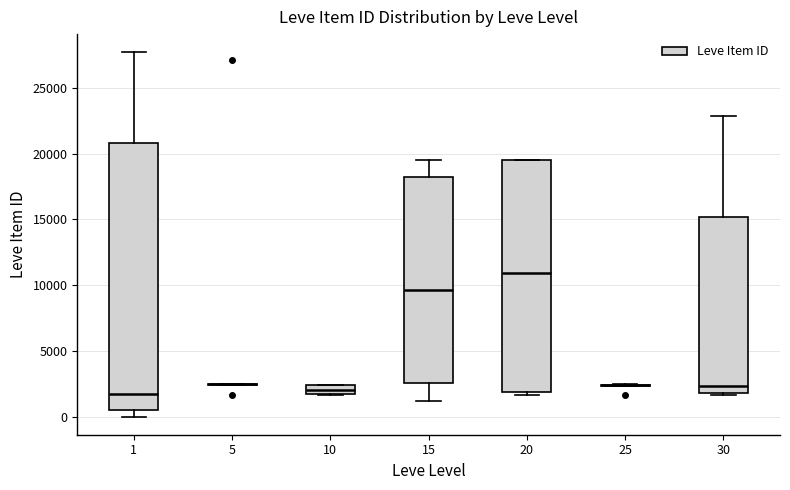

Where is the upper edge of the box at x = 30 on the y-axis? The values are not printed on the chart, so give them approximately, as read against the axis.

15000